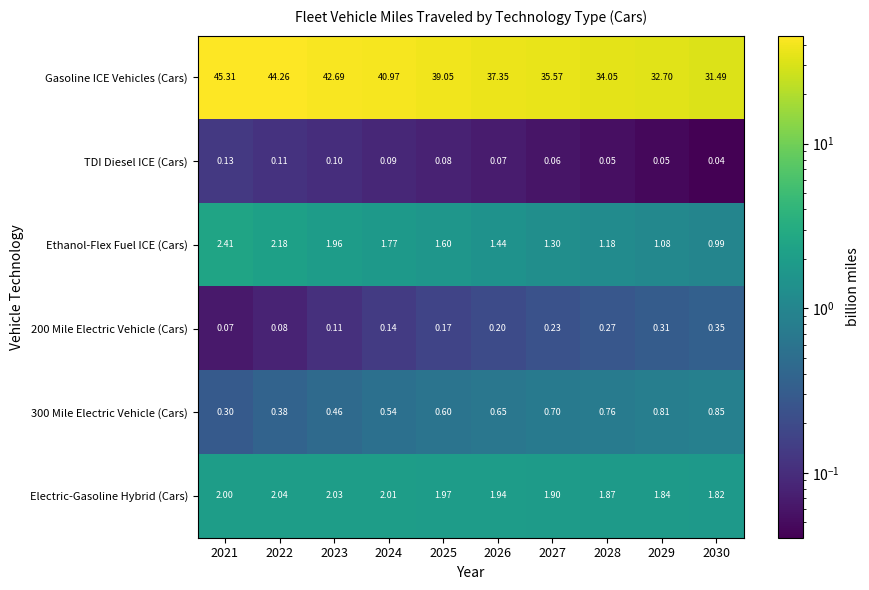

Which series has the widest spread of values?

Gasoline ICE Vehicles (Cars)